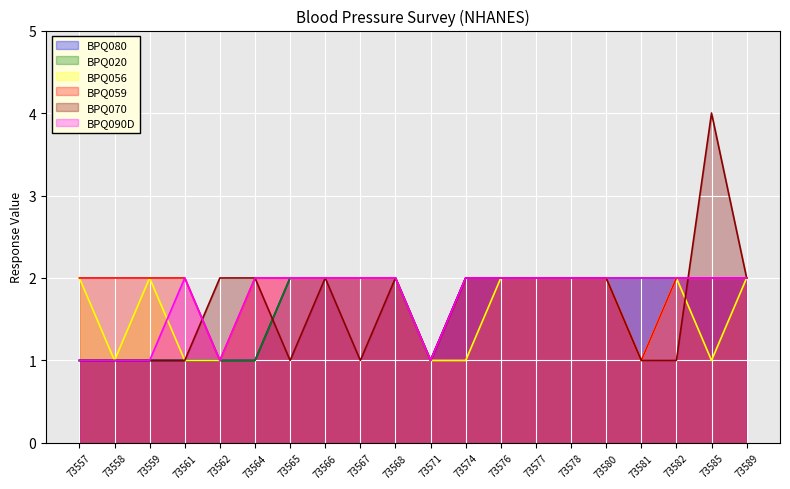

What is the value of the BPQ080 point at the 16th from the left?

2